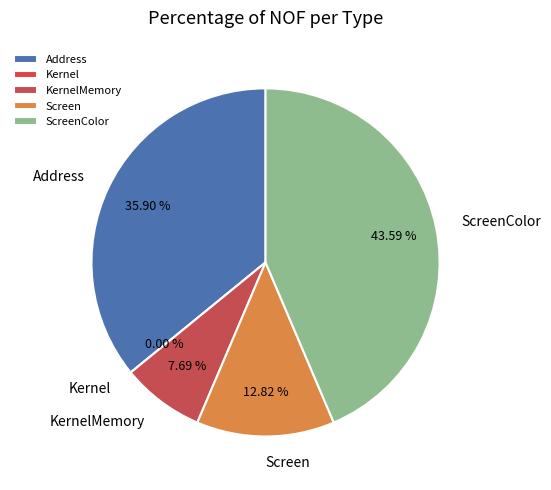

To the nearest percent, what percentage of the pie is ScreenColor?

44%